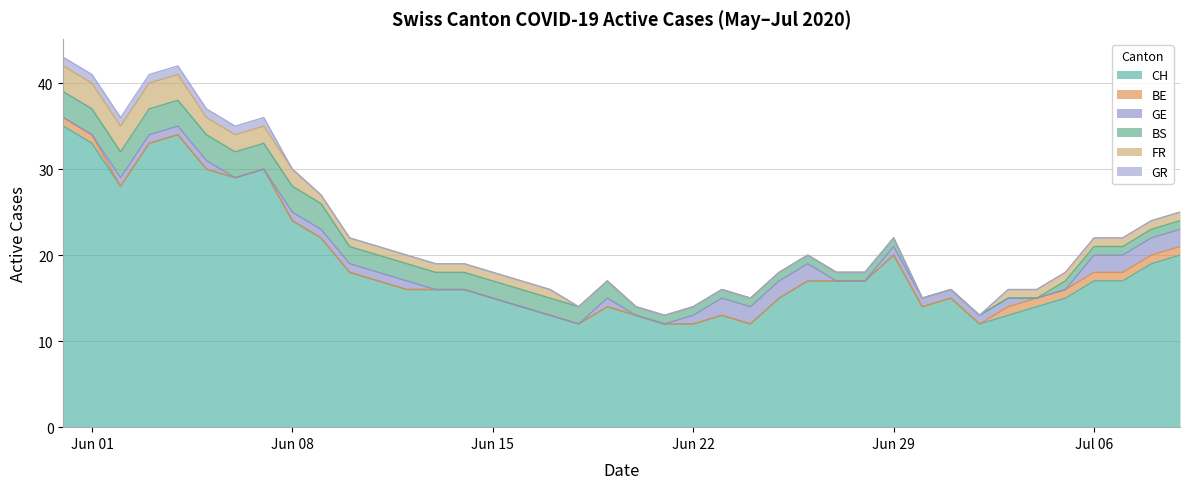

True or false: GR and FR intersect in this chart.

False